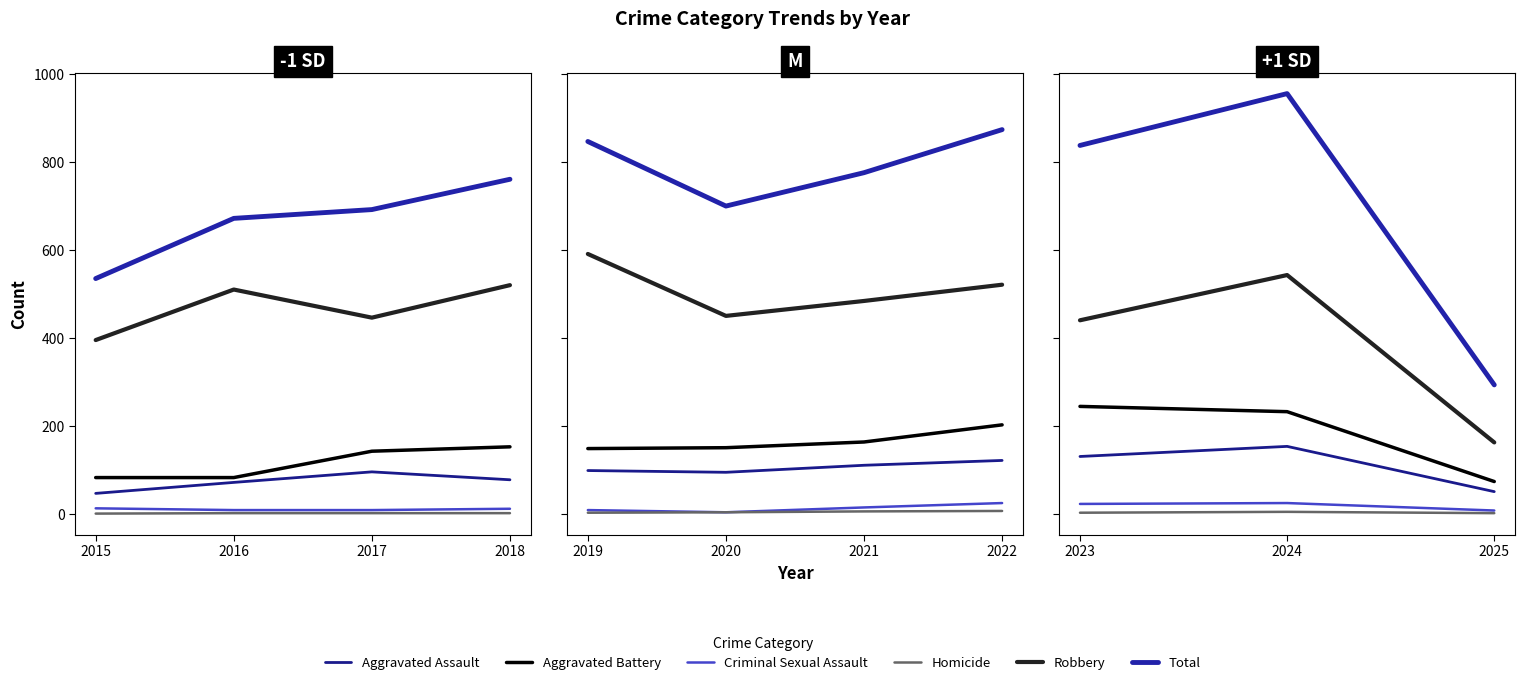

What is the highest value of the Aggravated Assault series?

153